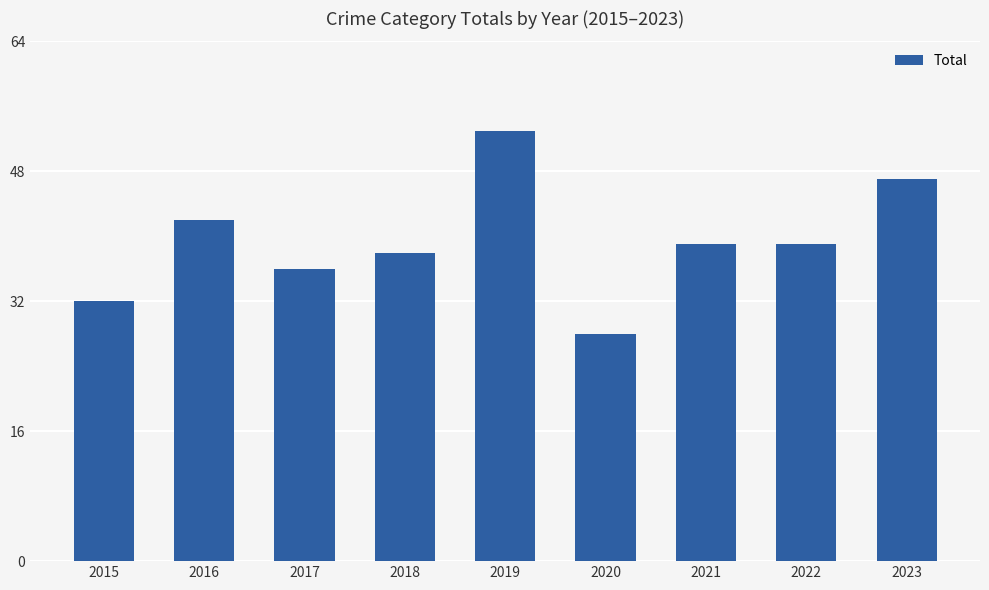

What is the sum of the values at 2015 and 2016?

74